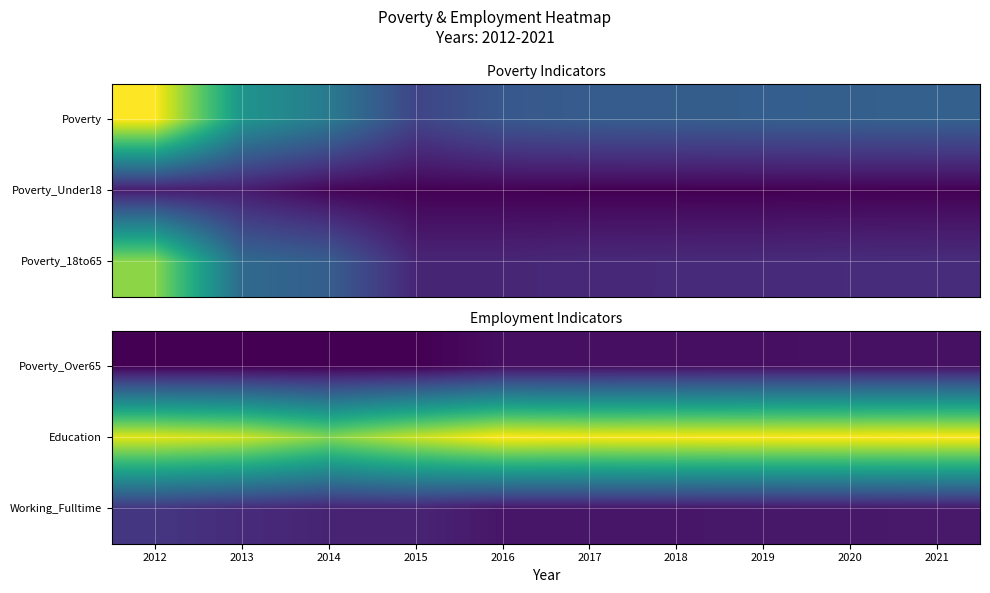

Reading left to right, list all the values displayed in this chart.

Poverty_Over65: 2012=1	2013=1	2014=1	2015=1	2016=27	2017=27	2018=28	2019=29	2020=30	2021=31
Education: 2012=631	2013=611	2014=539	2015=608	2016=662	2017=653	2018=656	2019=658	2020=660	2021=662
Working_Fulltime: 2012=105	2013=82	2014=67	2015=67	2016=40	2017=41	2018=42	2019=43	2020=44	2021=46